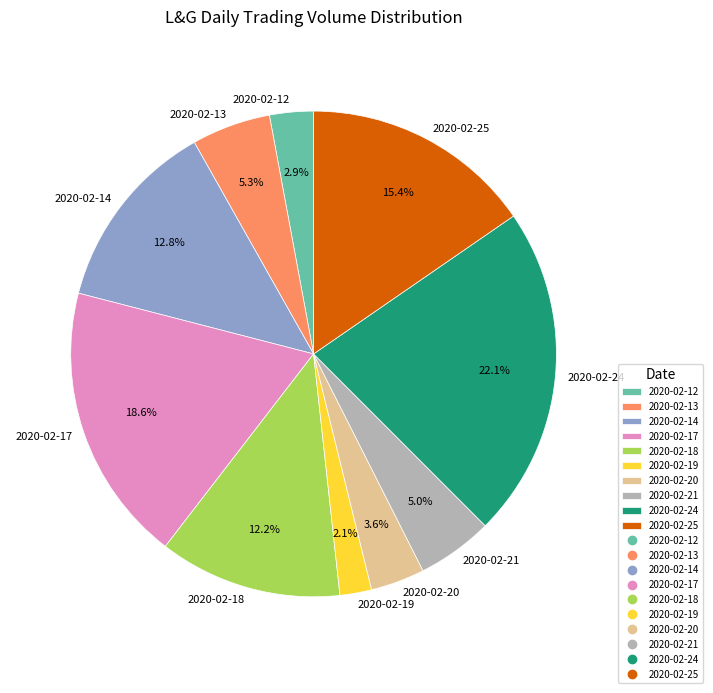

Is there any slice that represents more than half of the pie?

No